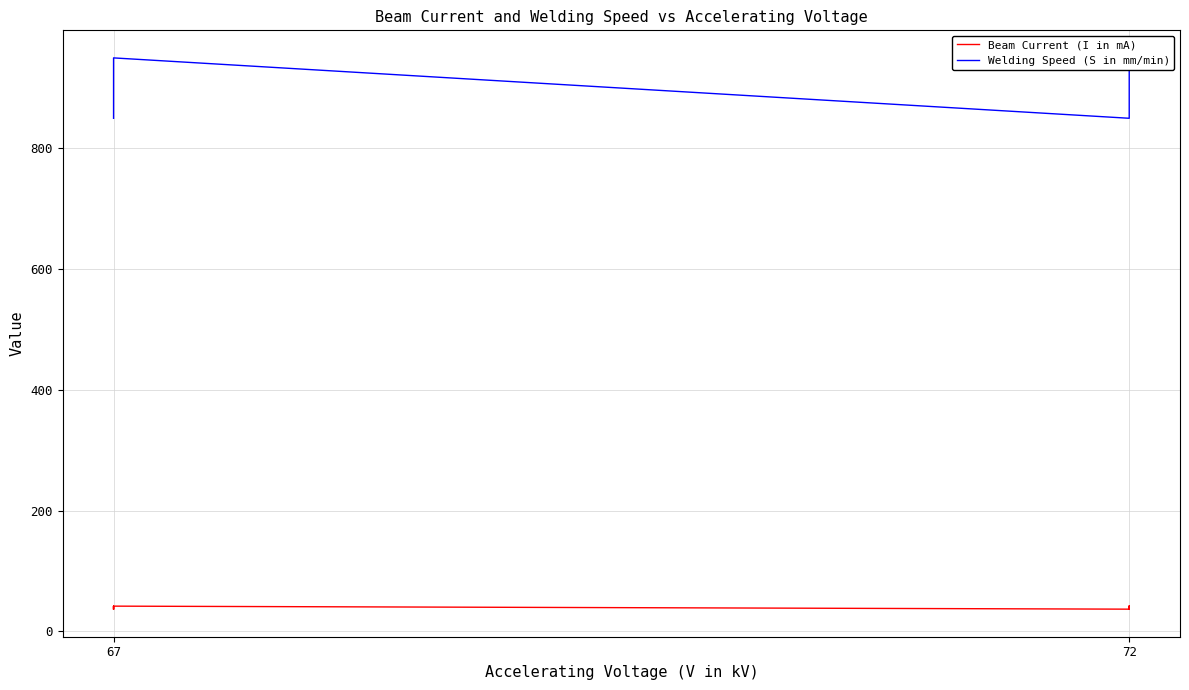

Reading right to left, extract all data points from this chart.

Beam Current (I in mA): 42	37	42	37	42	37	42	37
Welding Speed (S in mm/min): 950	950	850	850	950	950	850	850